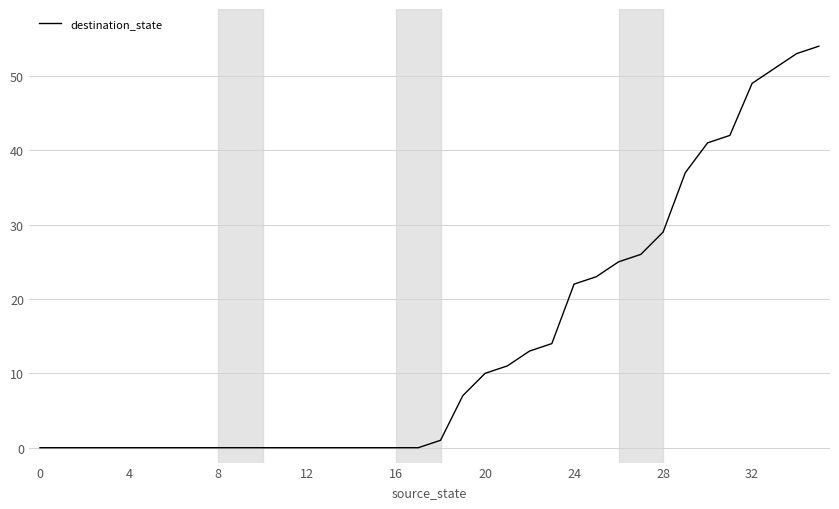

What is the greatest value displayed?

54